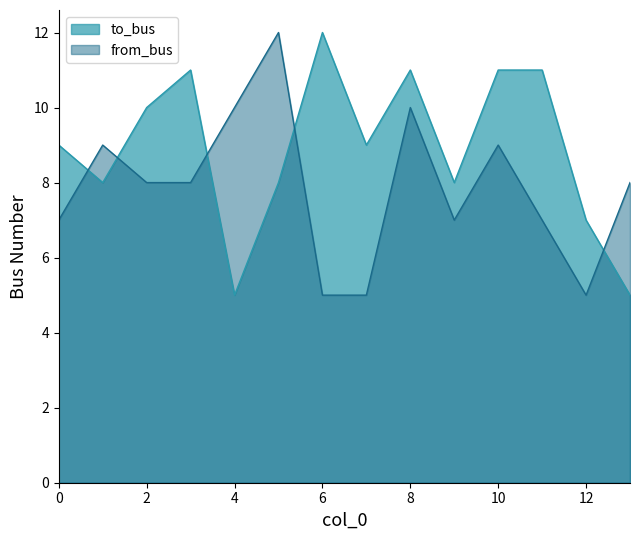

What is the value of the to_bus point at the 12th from the left?

11